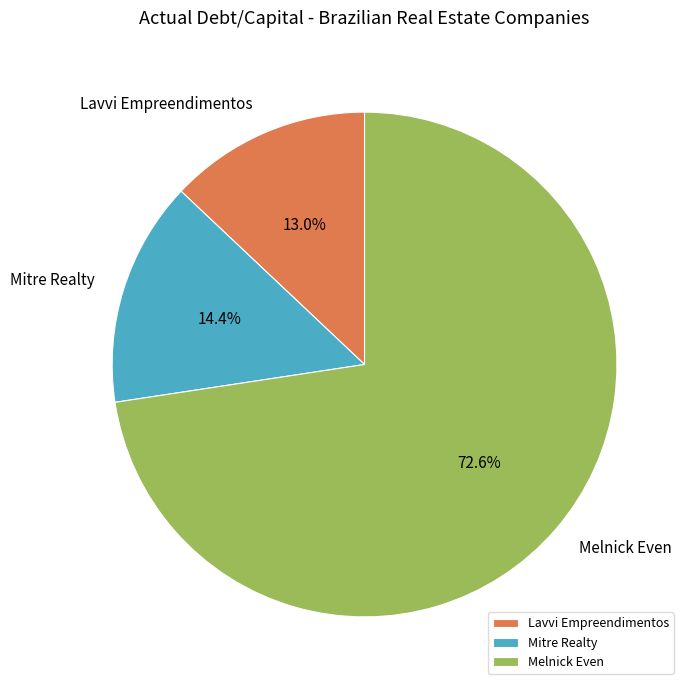

True or false: Lavvi Empreendimentos accounts for 13% of the total.

True